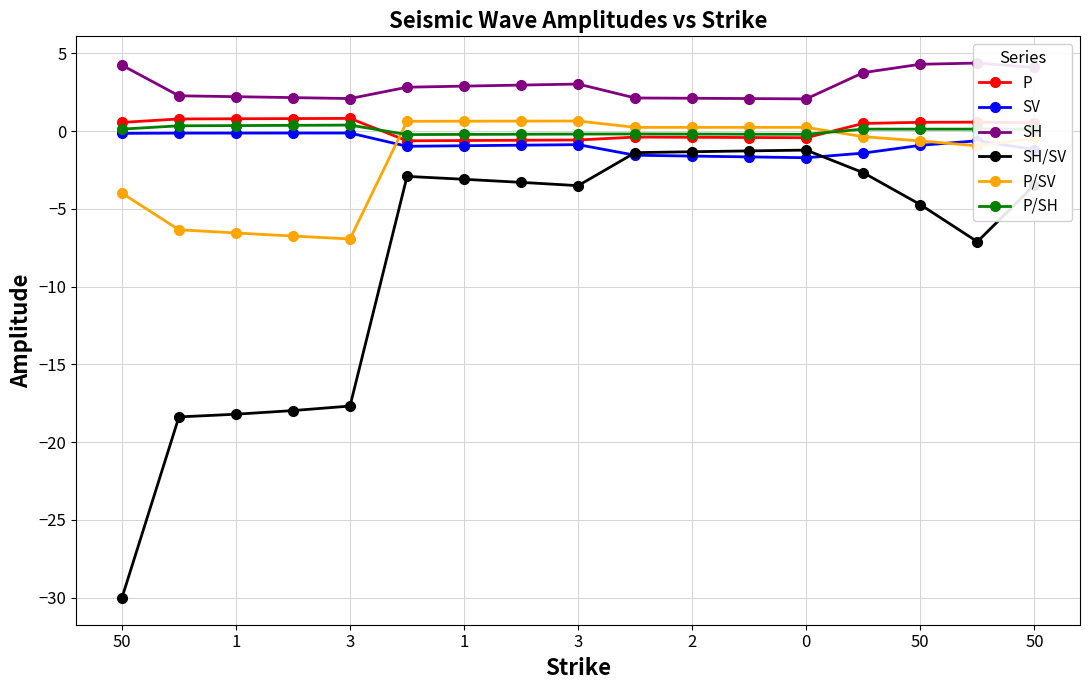

True or false: SH/SV and SH cross at least once.

False